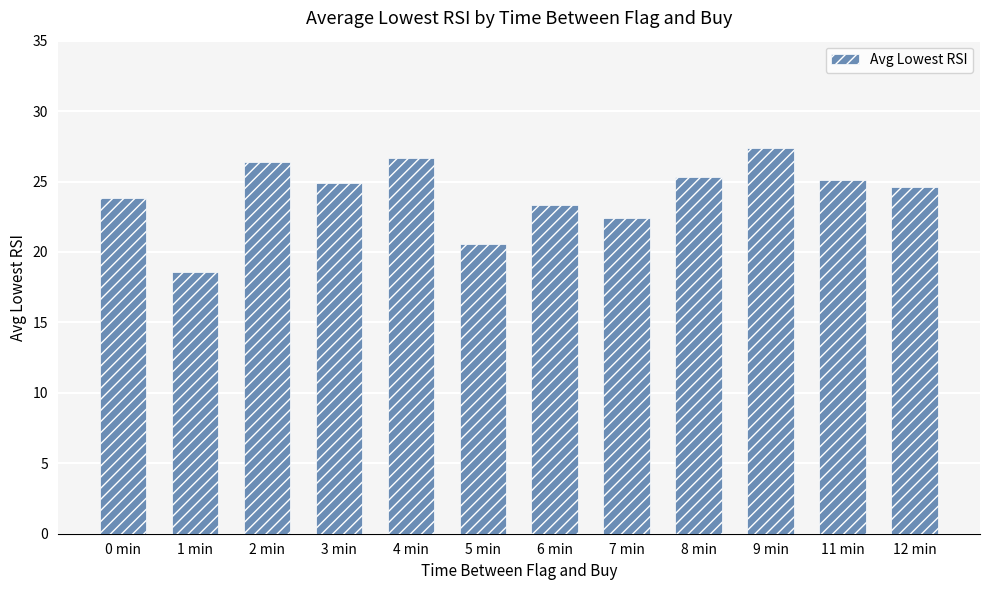

How many distinct data groups are displayed?

1